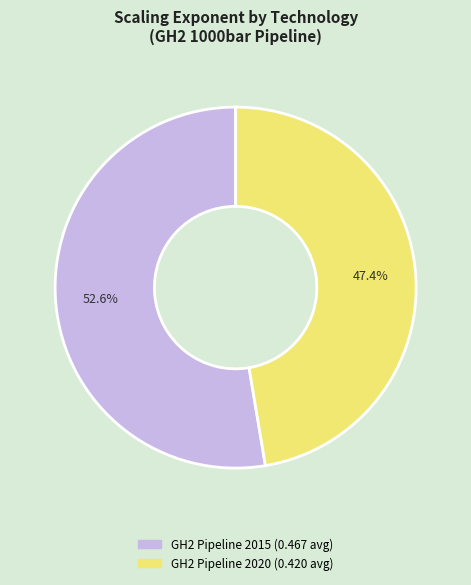

How many slices are in this pie chart?

2